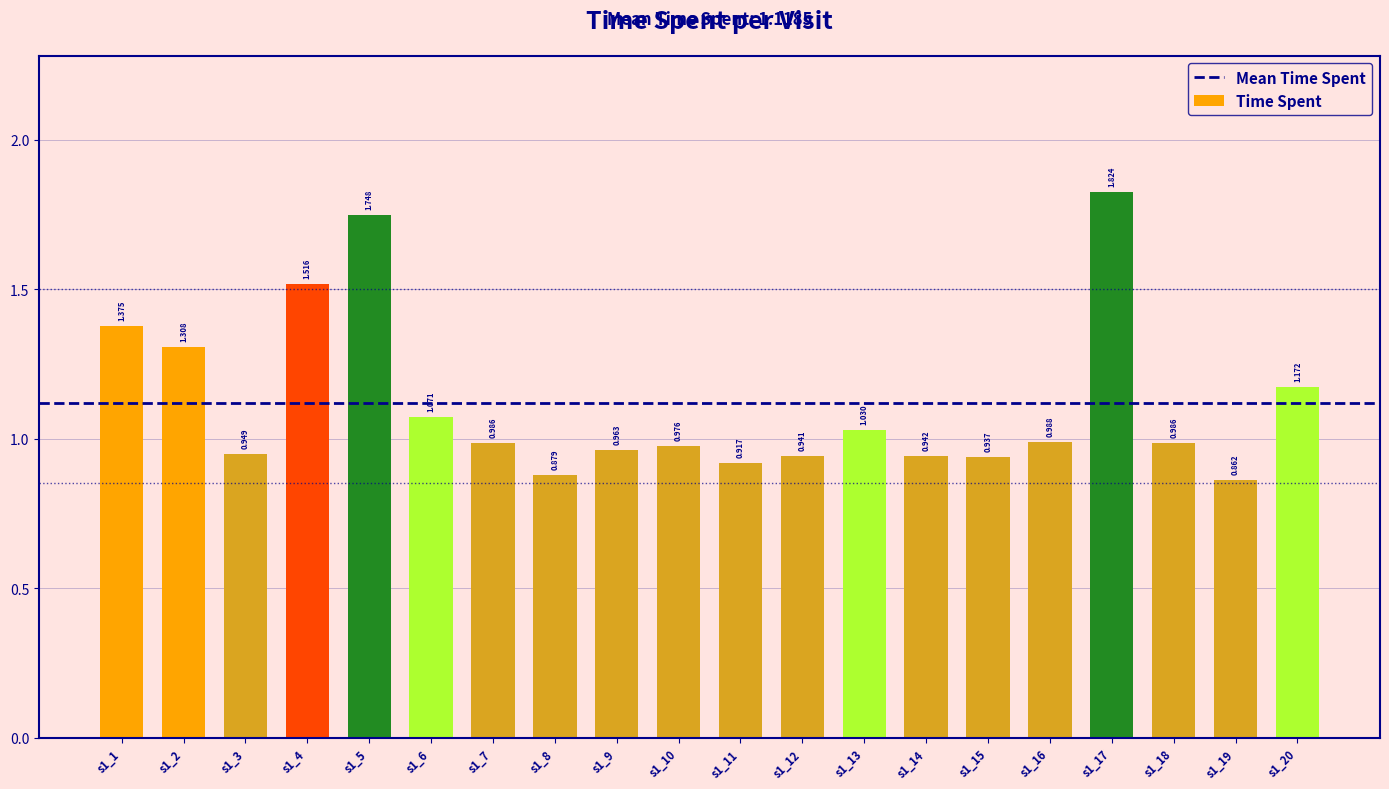

Count the number of data series in this chart.

1